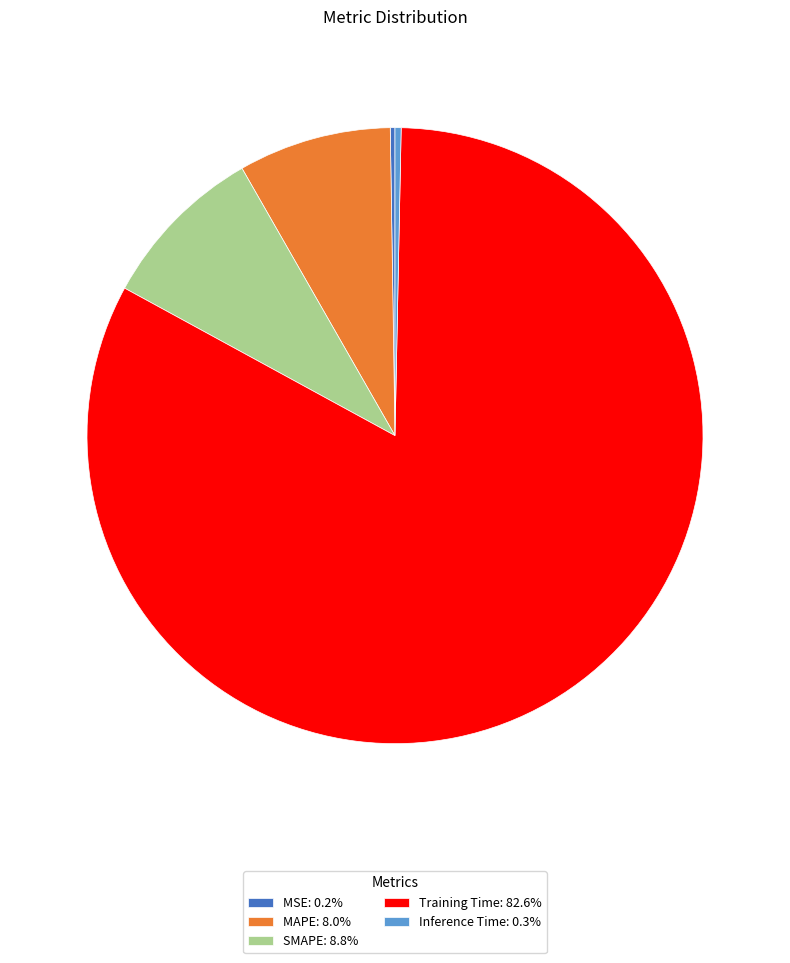

Combined, do SMAPE: 8.8% and MAPE: 8.0% account for over 50%?

No